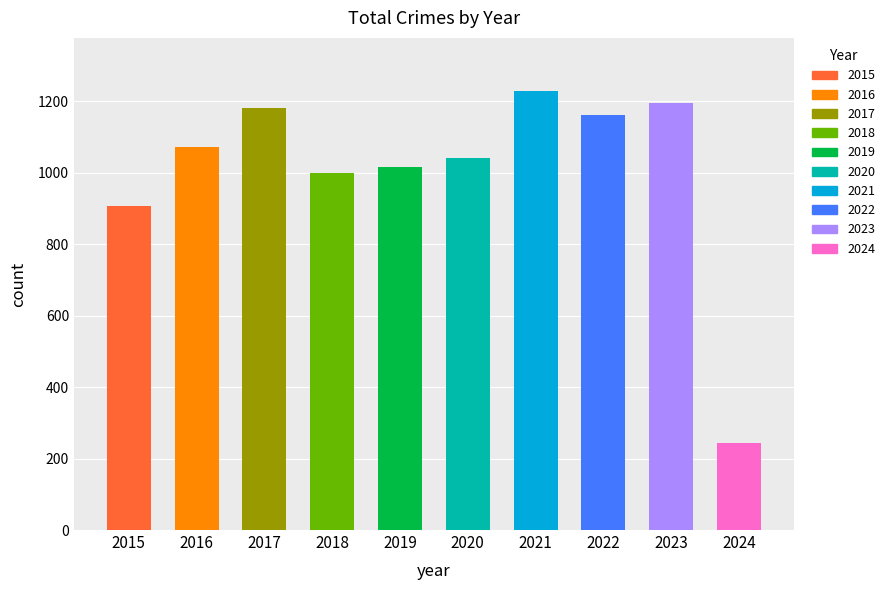

Is the value of Robbery at 2016 greater than the value of Total at 2021?

No